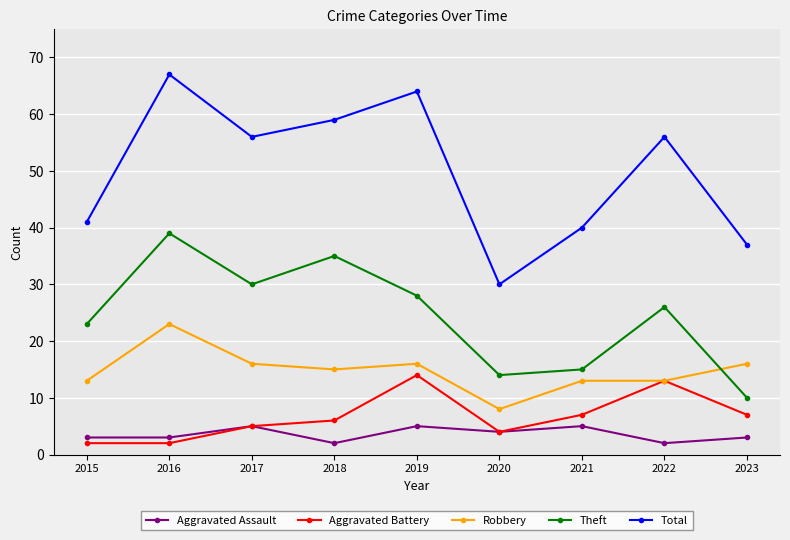

What is the difference between the highest and lowest values at 2021?

35